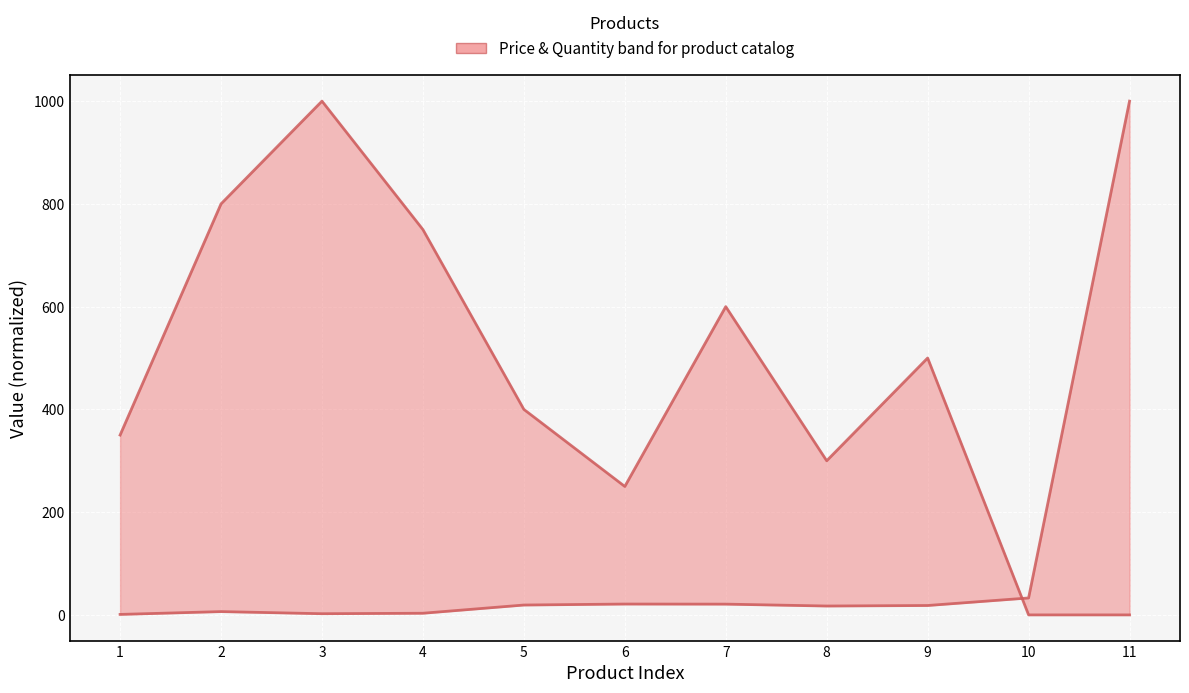

Reading left to right, transcribe all the data shown in this chart.

Price (normalized): 1=0.9	2=6.4	3=2.3	4=3.2	5=19.2	6=21.1	7=20.9	8=17.3	9=18.3	10=33.0	11=1000.0
Quantity (normalized): 1=350.0	2=800.0	3=1000.0	4=750.0	5=400.0	6=250.0	7=600.0	8=300.0	9=500.0	10=0.0	11=0.0